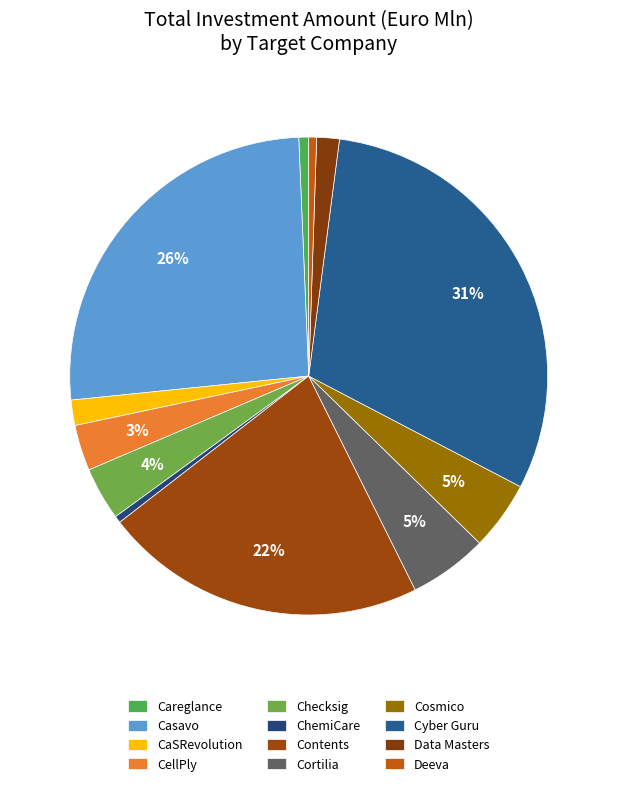

How much of the chart is everything except Cortilia?

94.7%